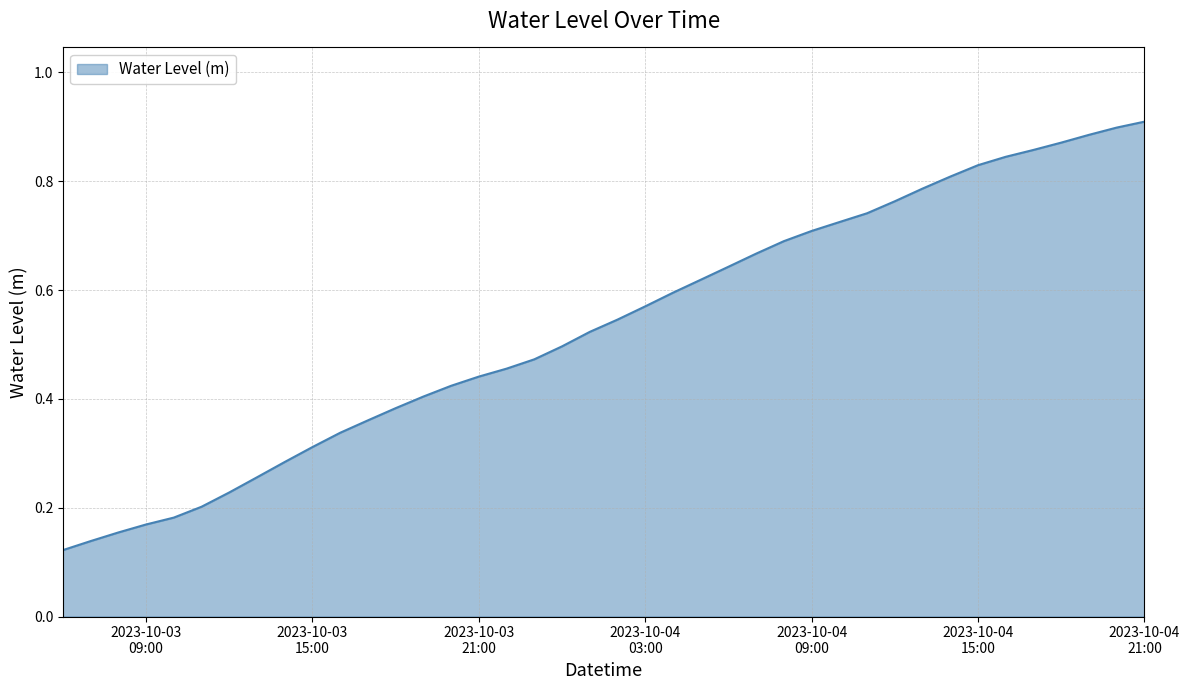

What is the difference between the maximum and minimum values?

0.8